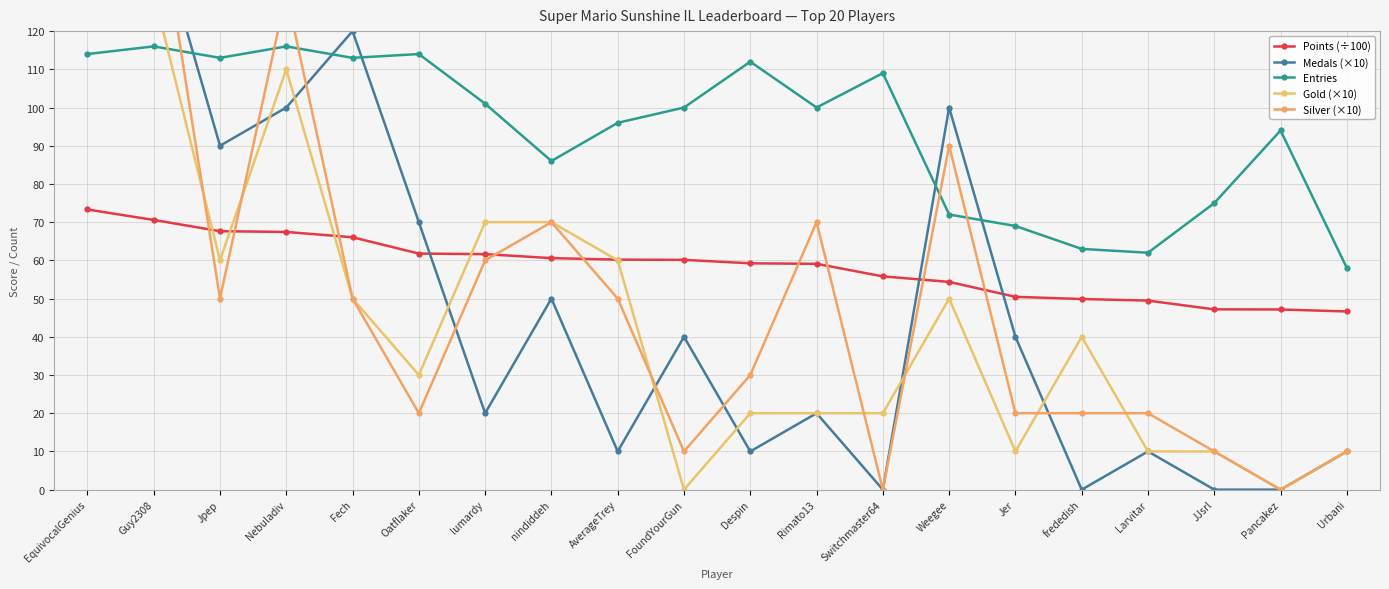

Reading left to right, list all the values displayed in this chart.

Points (÷100): EquivocalGenius=73.3	Guy2308=70.6	Jpep=67.6	Nebuladiv=67.4	Fech=66.0	Oatflaker=61.8	lumardy=61.6	nindiddeh=60.6	AverageTrey=60.2	FoundYourGun=60.1	Despin=59.2	Rimato13=59.1	Switchmaster64=55.8	Weegee=54.4	Jer=50.5	frededish=49.9	Larvitar=49.5	JJsrl=47.2	Pancakez=47.1	Urbani=46.6
Medals (×10): EquivocalGenius=360.0	Guy2308=150.0	Jpep=90.0	Nebuladiv=100.0	Fech=120.0	Oatflaker=70.0	lumardy=20.0	nindiddeh=50.0	AverageTrey=10.0	FoundYourGun=40.0	Despin=10.0	Rimato13=20.0	Switchmaster64=0.0	Weegee=100.0	Jer=40.0	frededish=0.0	Larvitar=10.0	JJsrl=0.0	Pancakez=0.0	Urbani=10.0
Entries: EquivocalGenius=114.0	Guy2308=116.0	Jpep=113.0	Nebuladiv=116.0	Fech=113.0	Oatflaker=114.0	lumardy=101.0	nindiddeh=86.0	AverageTrey=96.0	FoundYourGun=100.0	Despin=112.0	Rimato13=100.0	Switchmaster64=109.0	Weegee=72.0	Jer=69.0	frededish=63.0	Larvitar=62.0	JJsrl=75.0	Pancakez=94.0	Urbani=58.0
Gold (×10): EquivocalGenius=190.0	Guy2308=130.0	Jpep=60.0	Nebuladiv=110.0	Fech=50.0	Oatflaker=30.0	lumardy=70.0	nindiddeh=70.0	AverageTrey=60.0	FoundYourGun=0.0	Despin=20.0	Rimato13=20.0	Switchmaster64=20.0	Weegee=50.0	Jer=10.0	frededish=40.0	Larvitar=10.0	JJsrl=10.0	Pancakez=0.0	Urbani=10.0
Silver (×10): EquivocalGenius=140.0	Guy2308=160.0	Jpep=50.0	Nebuladiv=130.0	Fech=50.0	Oatflaker=20.0	lumardy=60.0	nindiddeh=70.0	AverageTrey=50.0	FoundYourGun=10.0	Despin=30.0	Rimato13=70.0	Switchmaster64=0.0	Weegee=90.0	Jer=20.0	frededish=20.0	Larvitar=20.0	JJsrl=10.0	Pancakez=0.0	Urbani=10.0